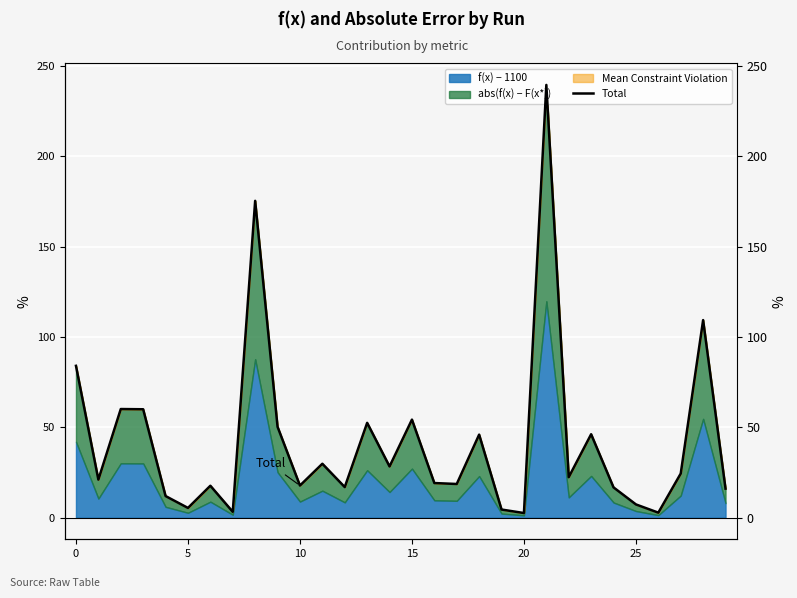

What is the label of the 6th point from the right?

24